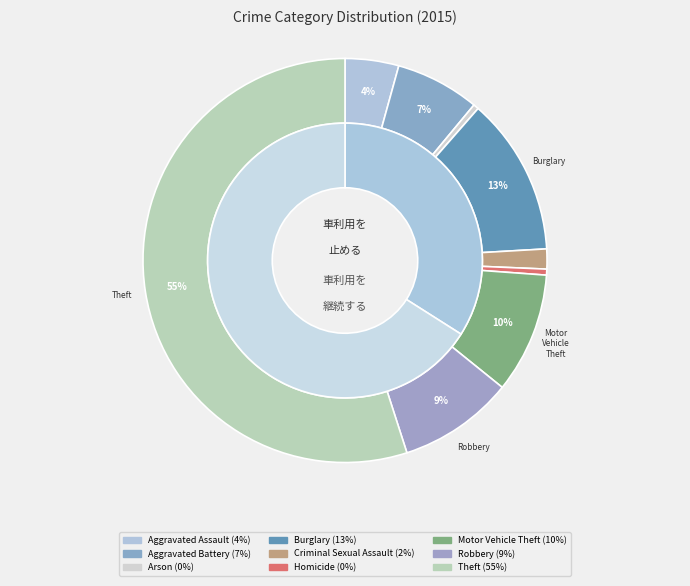

Rank the categories by value from highest to lowest.

Theft, Burglary, Motor Vehicle Theft, Robbery, Aggravated Battery, Aggravated Assault, Criminal Sexual Assault, Homicide, Arson